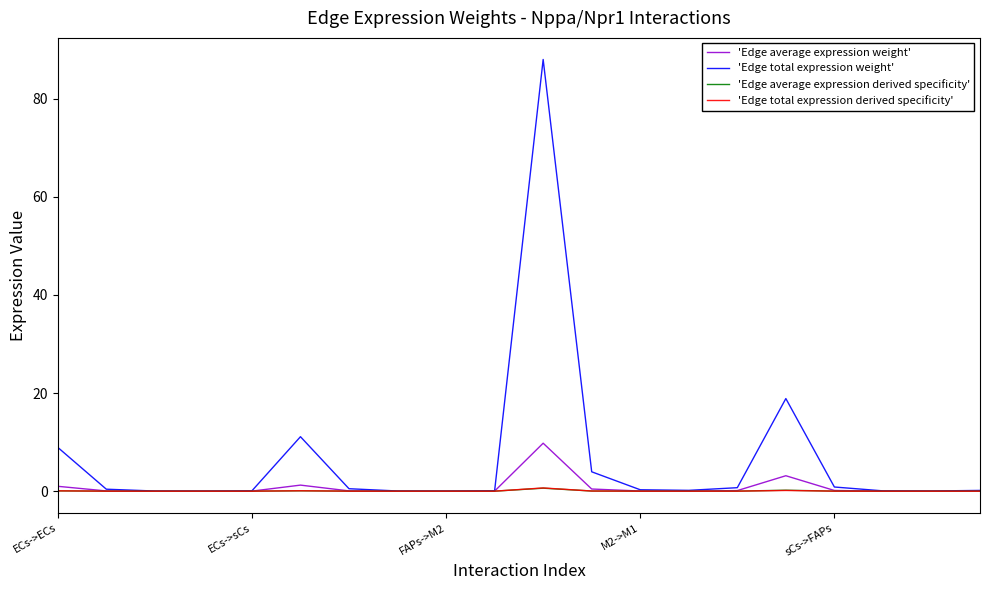

Which series has the largest range (max minus min)?

'Edge total expression weight'